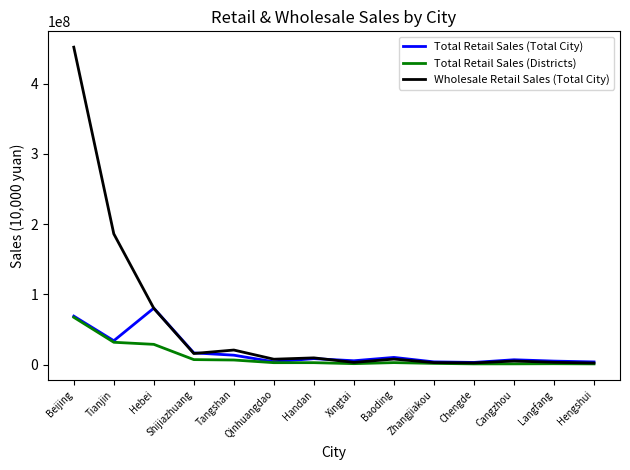

At which category does Wholesale Retail Sales (Total City) reach its first local valley?

Shijiazhuang